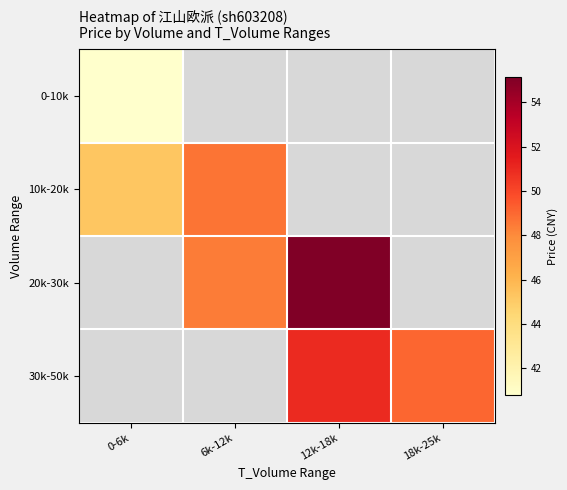

What is the lowest value of the 0-10k series?

40.8